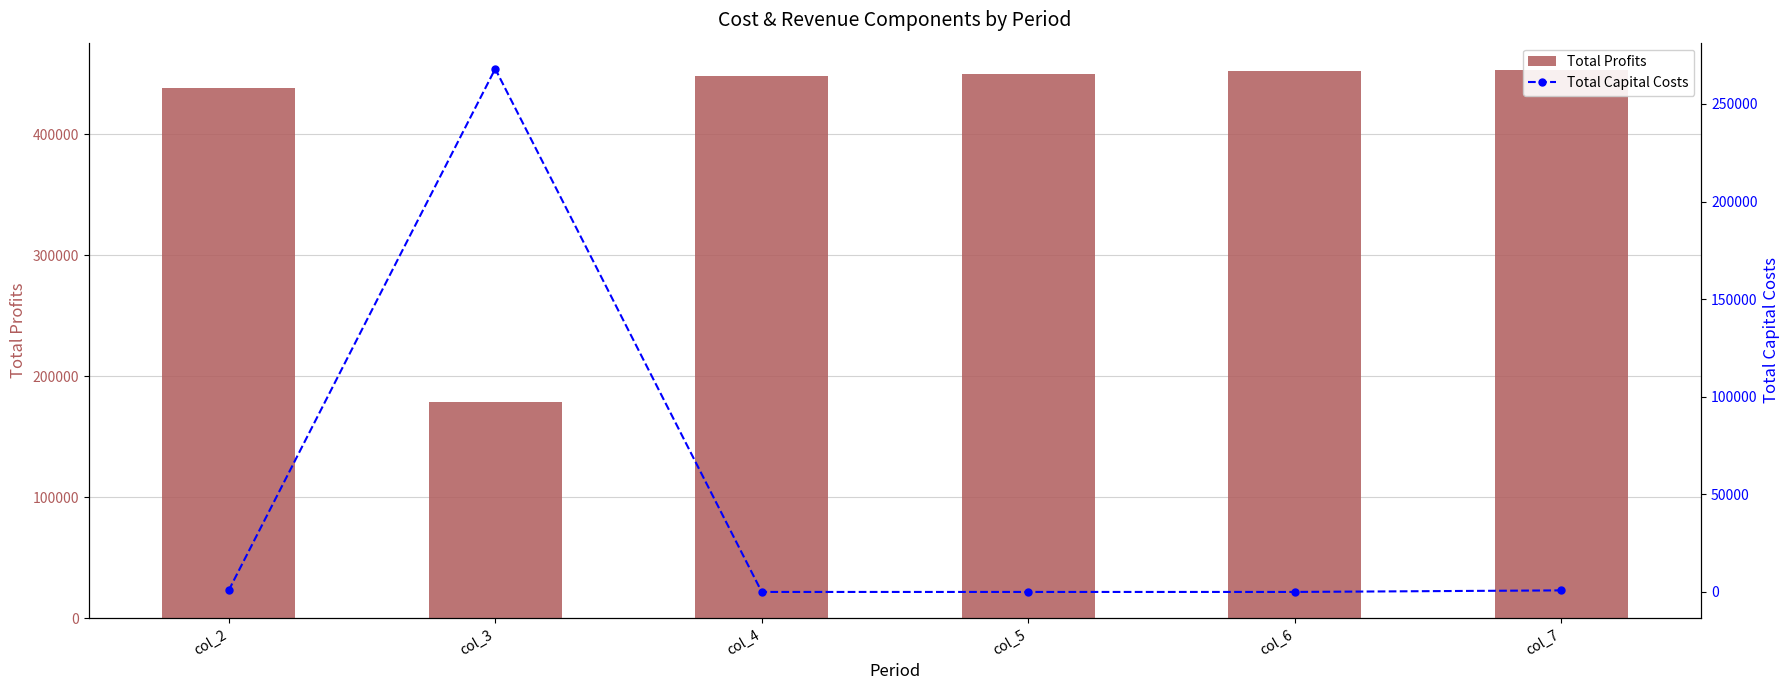

Does the chart contain any negative values?

No